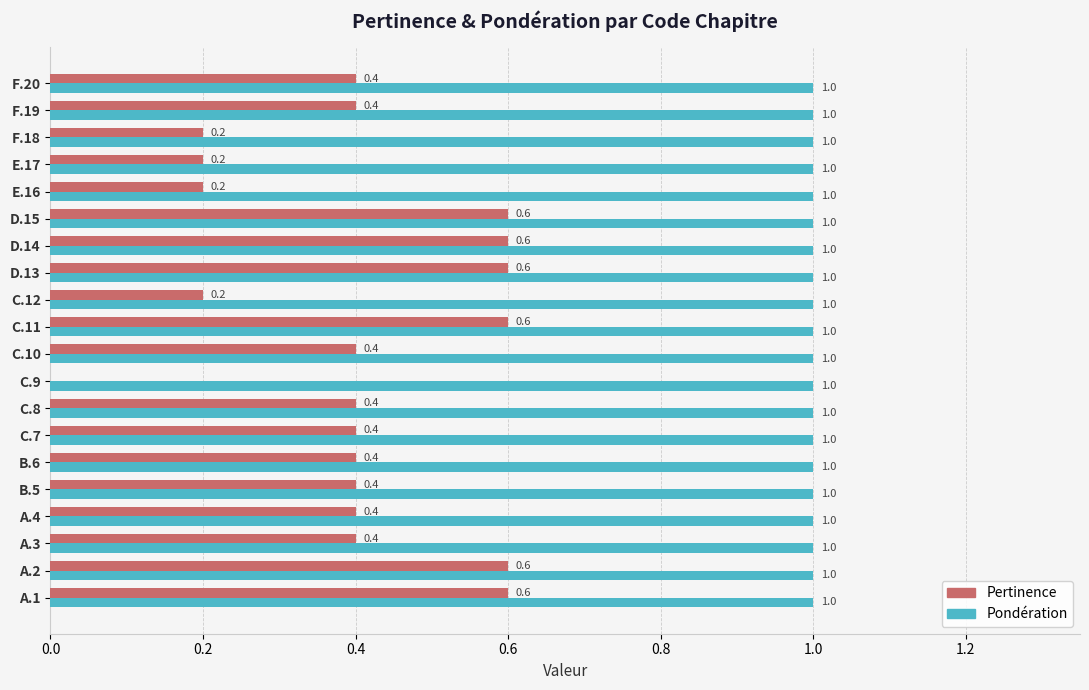

The value of Pertinence at D.14 is 1.0. True or false?

False